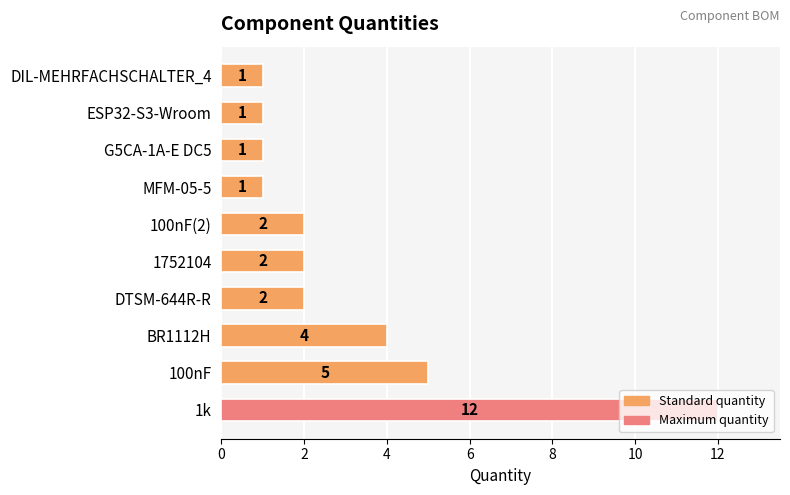

Are the bars horizontal?

Yes